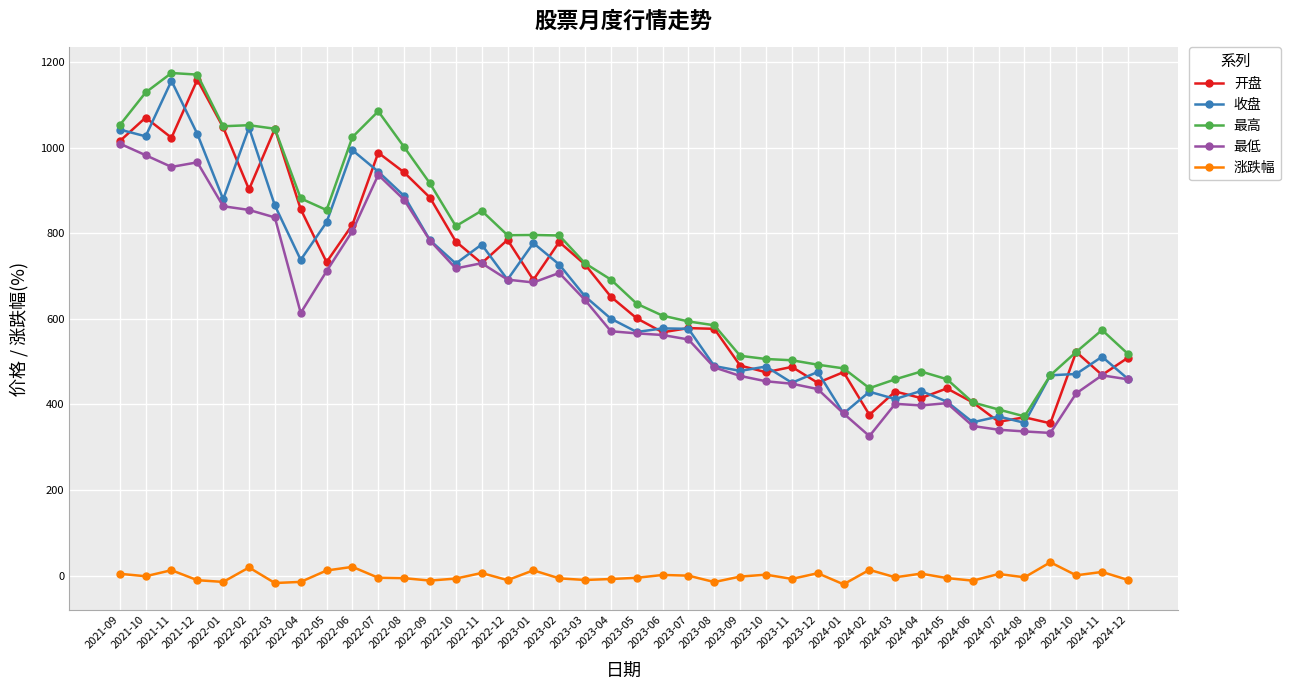

Where is the first local maximum for 涨跌幅?

2021-11